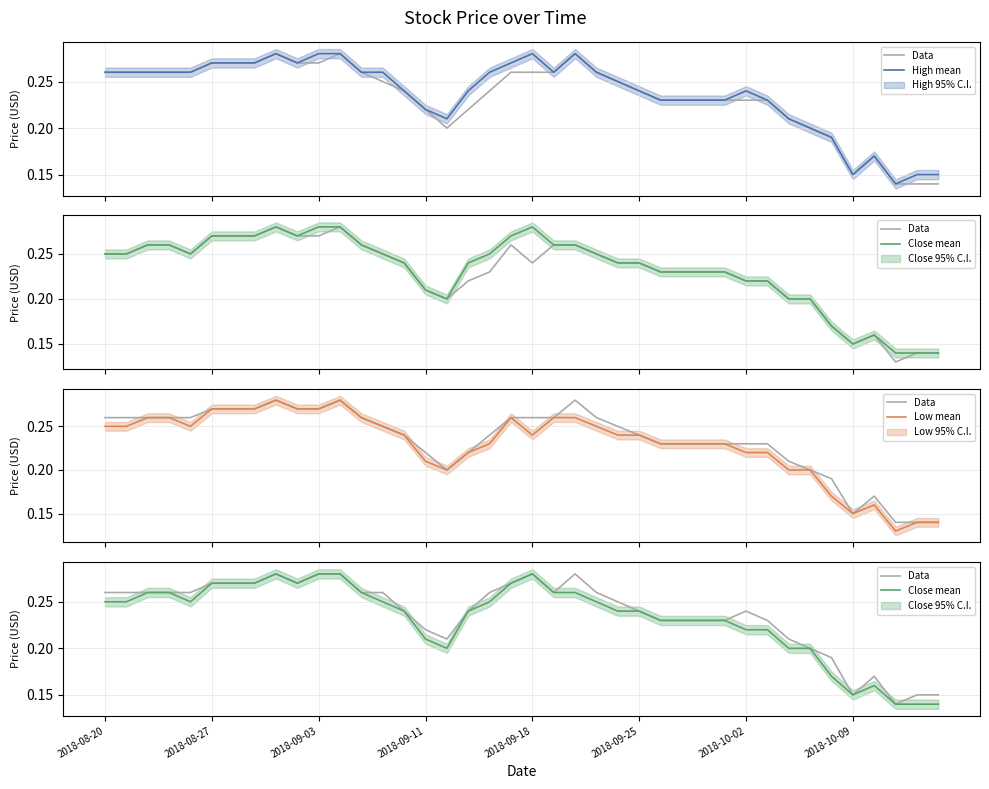

Which series has the largest total across all categories?

Data